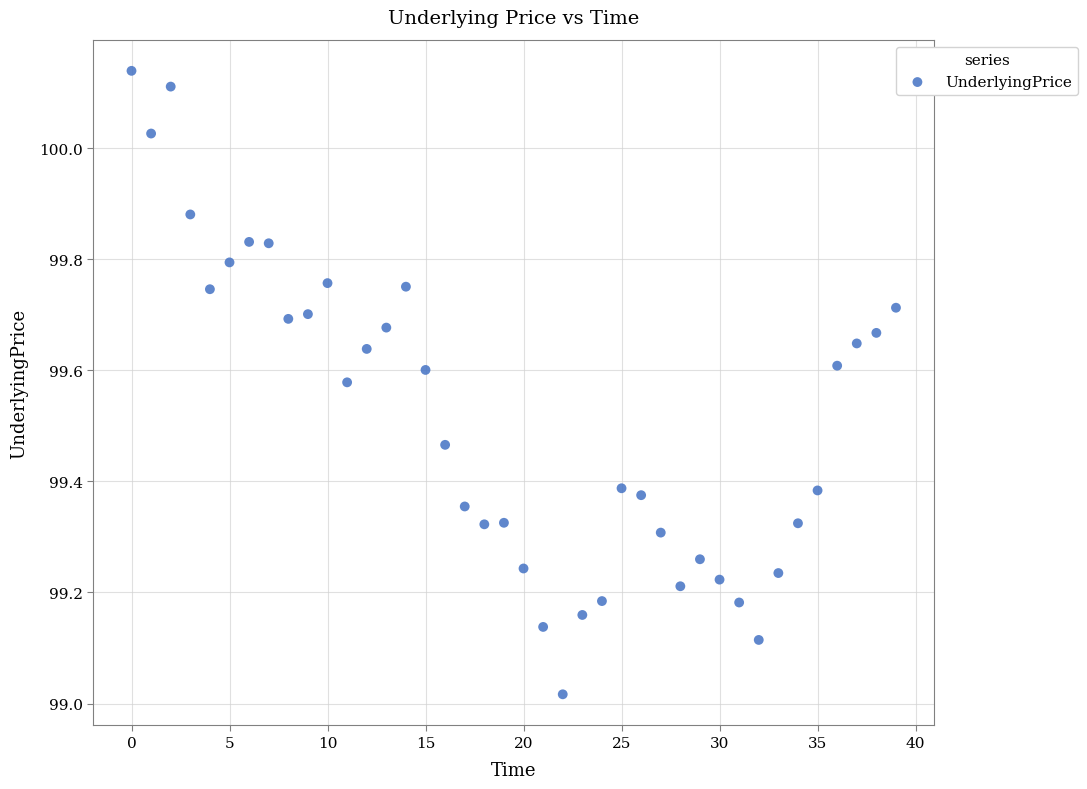

What is the range of Y values (max minus min)?

1.1